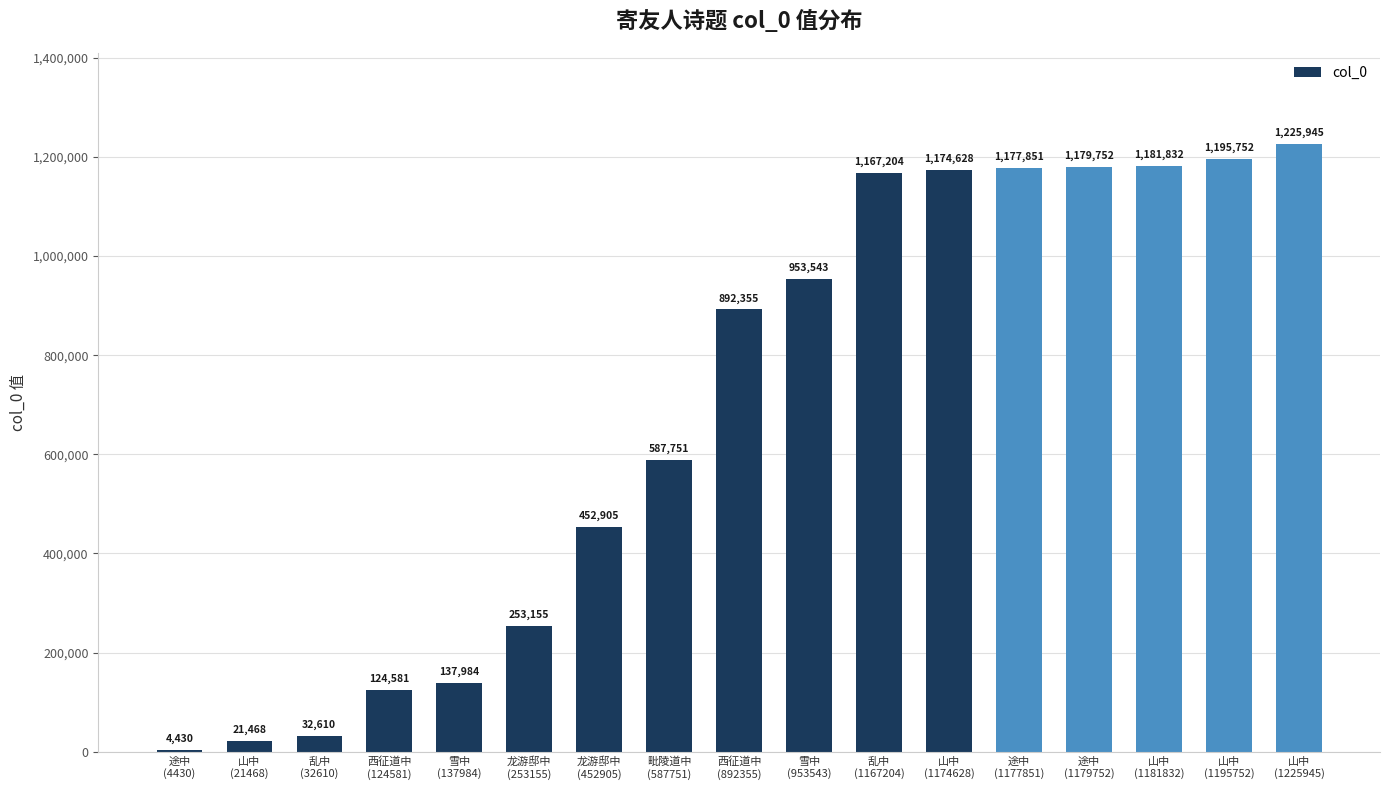

What is the difference between the maximum and minimum values?

1221515